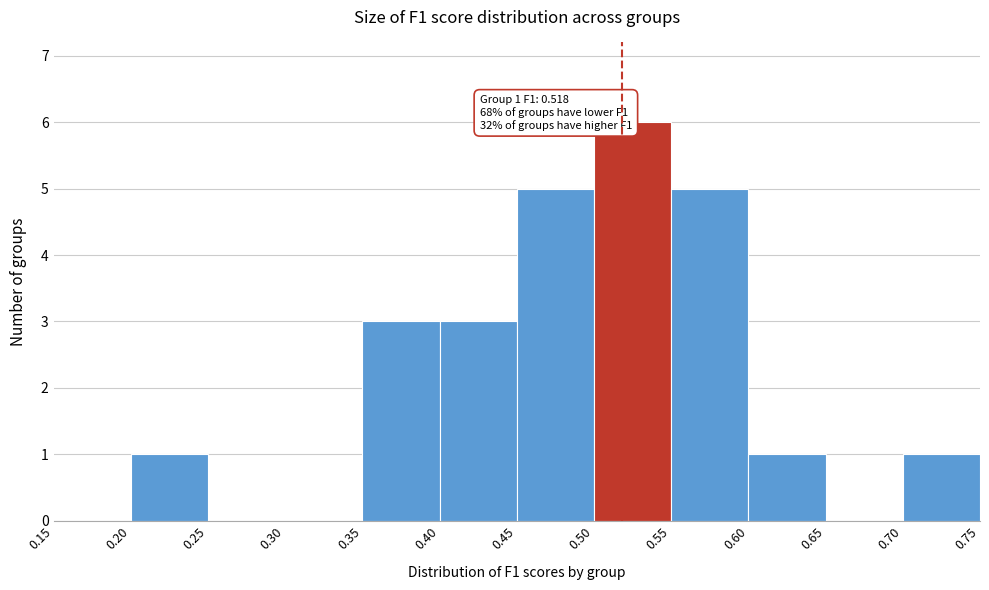

Over which range of the x-axis is the bar tallest?

0.50 to 0.55